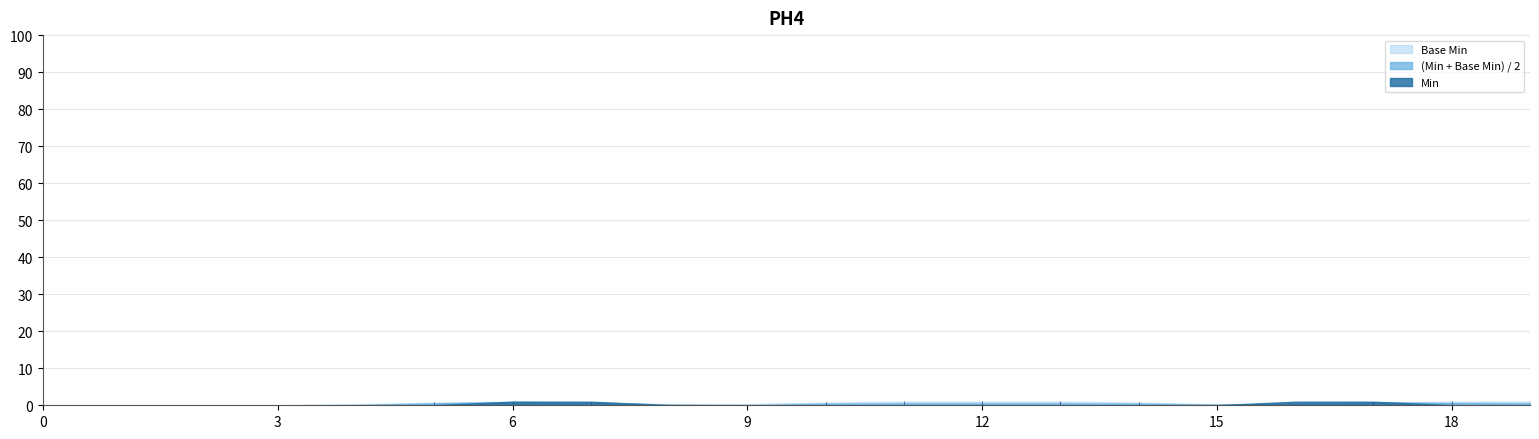

Reading left to right, list all the values displayed in this chart.

Min: 0	0	0	0	0	0	1	1	0	0	0	0	0	0	0	0	1	1	0	0
Base Min: 0	0	0	0	0	1	1	1	0	0	1	1	1	1	1	0	0	1	1	1